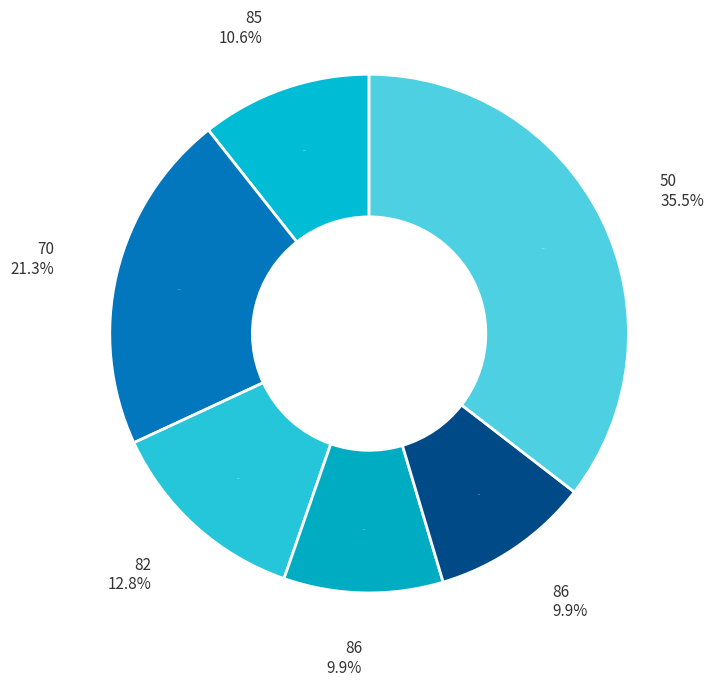

Rank the categories by value from lowest to highest.

86, 86, 85, 82, 70, 50